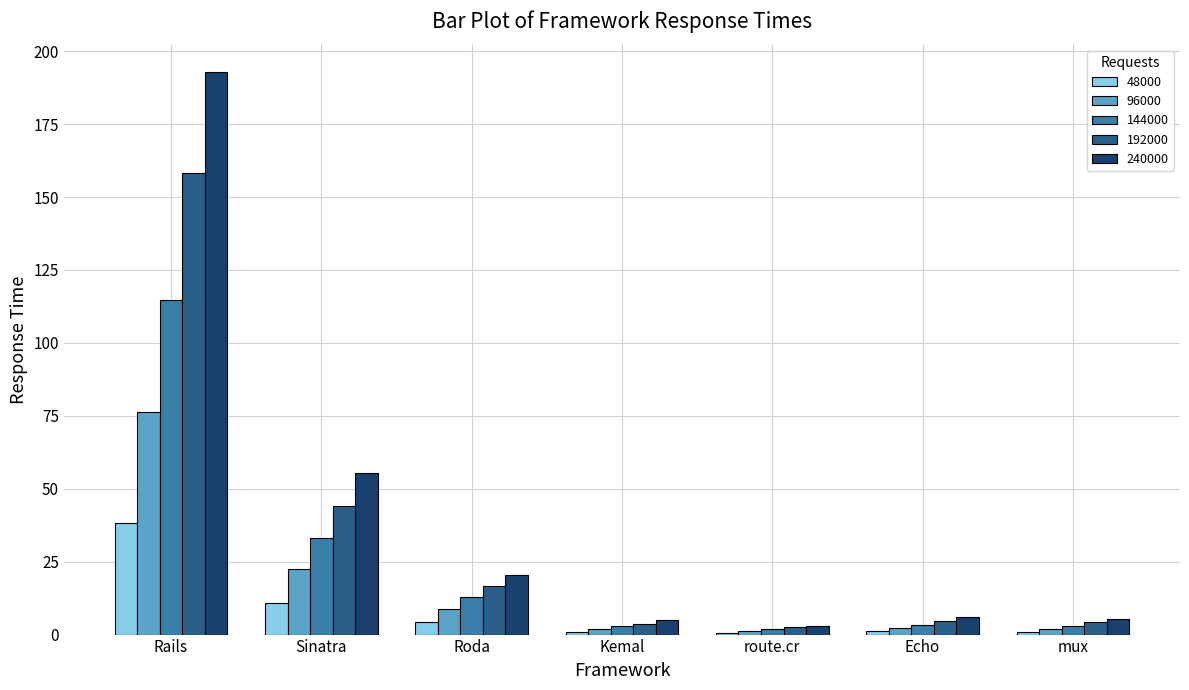

At which label is 192000 closest to 80?

Sinatra